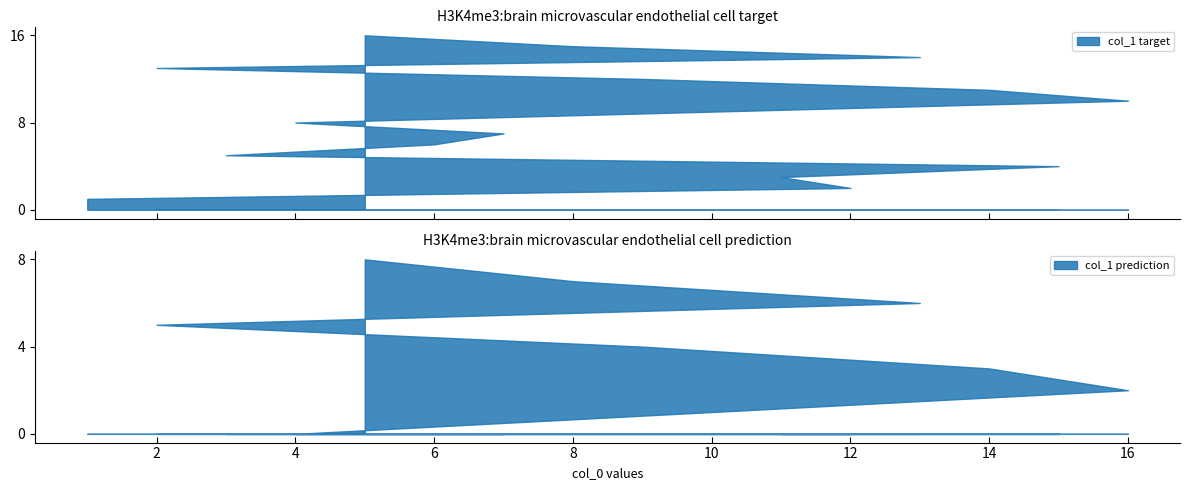

Rank the categories by value from highest to lowest.

5, 8, 13, 2, 9, 14, 16, 10, 4, 7, 6, 3, 15, 11, 12, 1